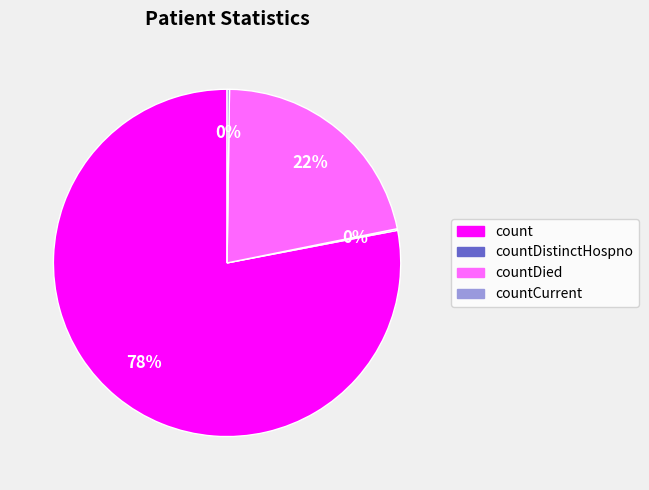

To the nearest percent, what is the average slice percentage?

25%